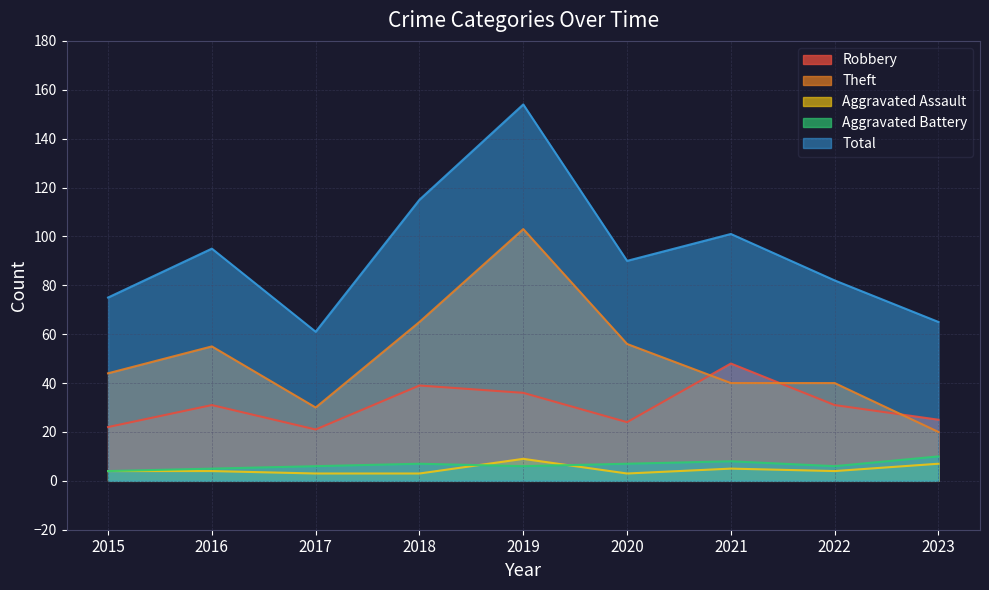

What is the value of the Robbery point at the 2nd from the left?

31